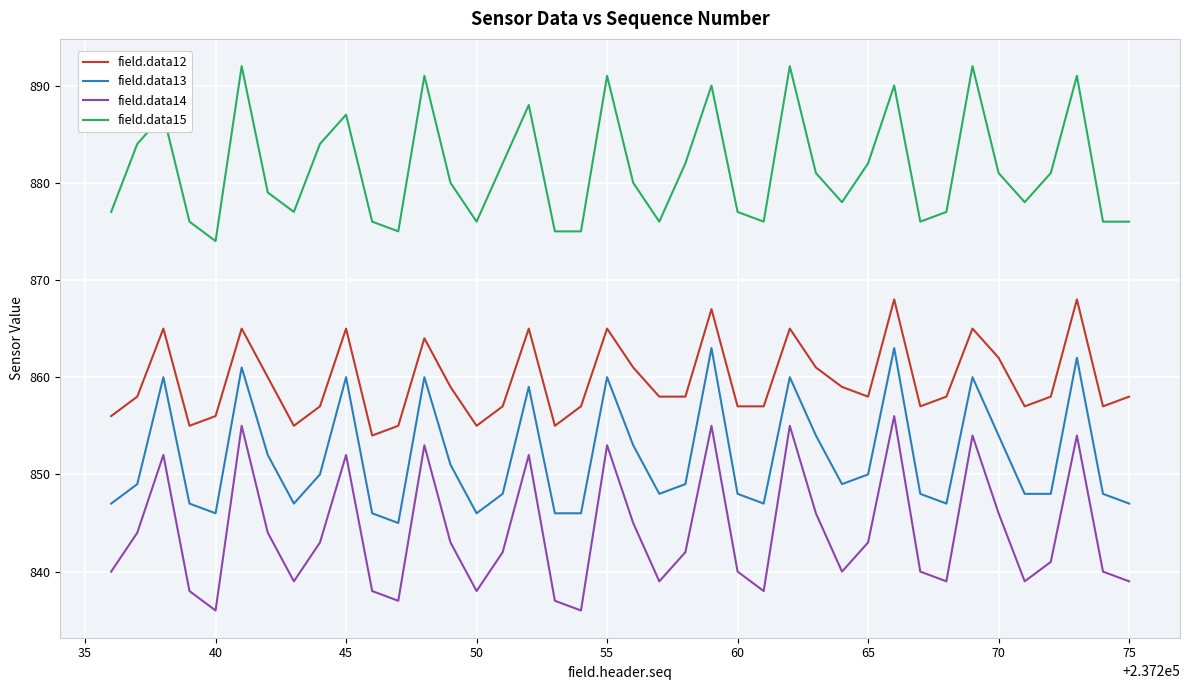

Rank the series by their average value, from lowest to highest.

field.data14, field.data13, field.data12, field.data15